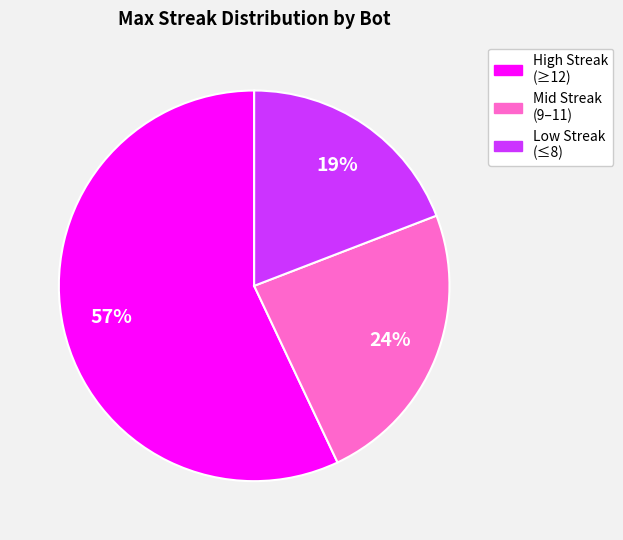

Does any single category account for the majority?

Yes